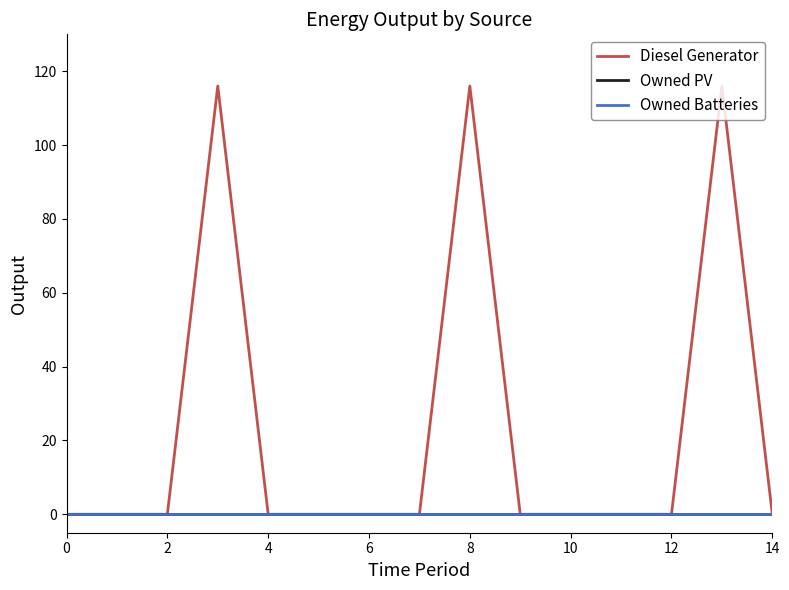

Does the chart display data point markers on the line(s)?

No